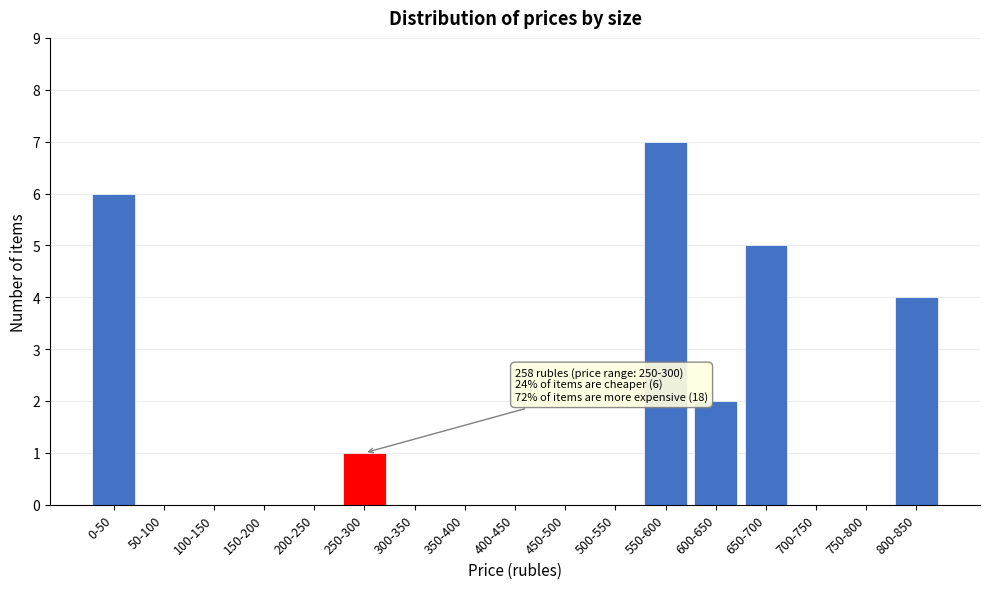

Reading left to right, transcribe all the data shown in this chart.

0-50=6	50-100=0	100-150=0	150-200=0	200-250=0	250-300=1	300-350=0	350-400=0	400-450=0	450-500=0	500-550=0	550-600=7	600-650=2	650-700=5	700-750=0	750-800=0	800-850=4